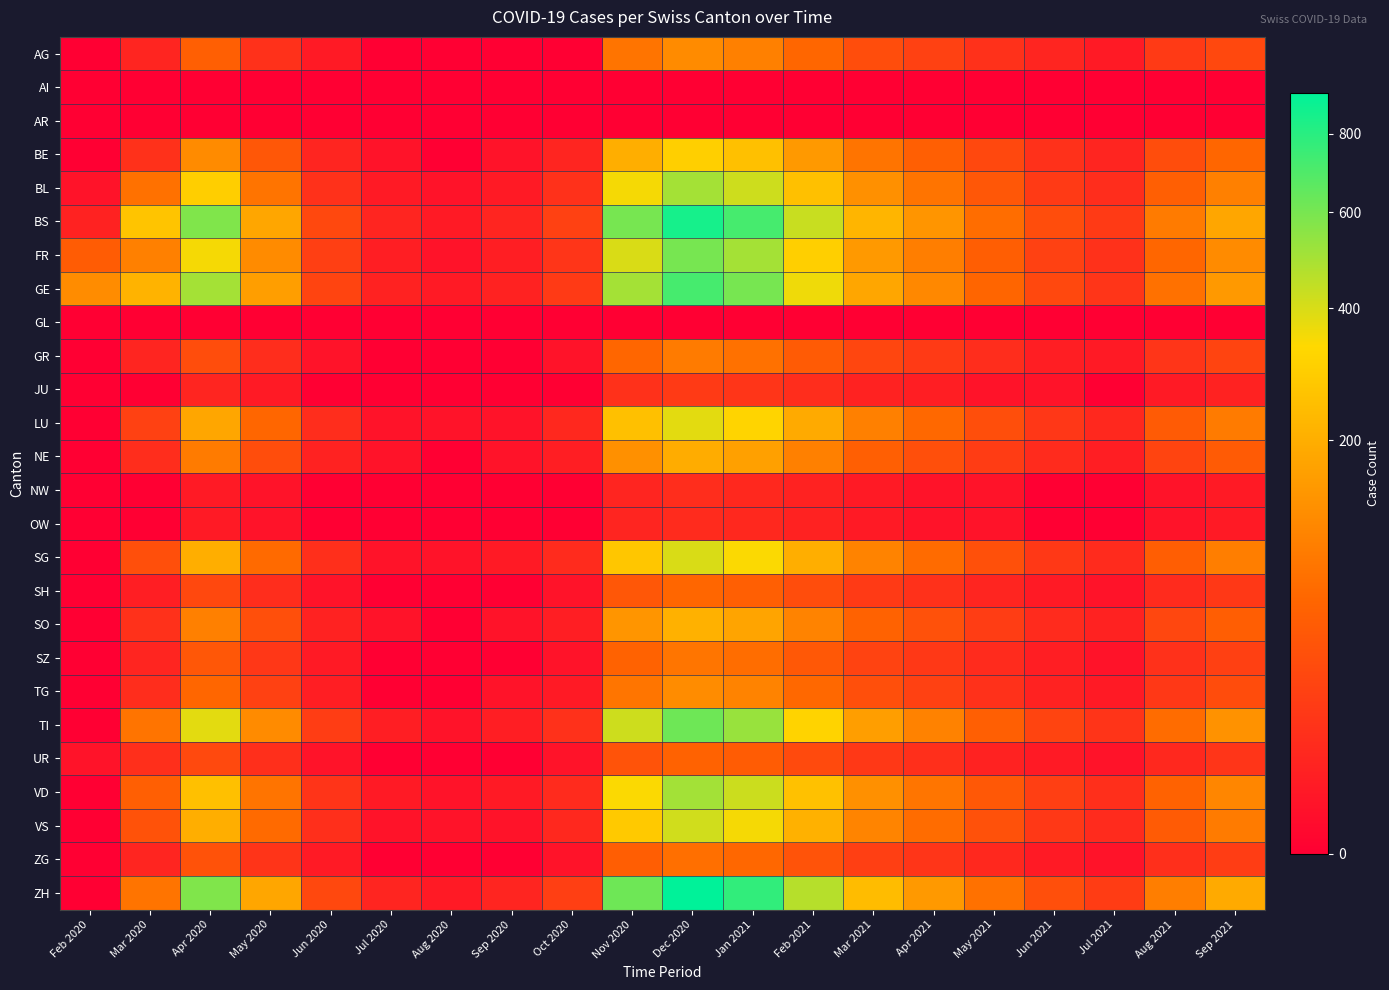

At Jun 2021, list the series in order from smallest to largest.

AI, AR, GL, NW, OW, JU, SH, UR, ZG, GR, SZ, TG, AG, NE, SO, BE, LU, SG, VS, BL, VD, FR, TI, GE, BS, ZH